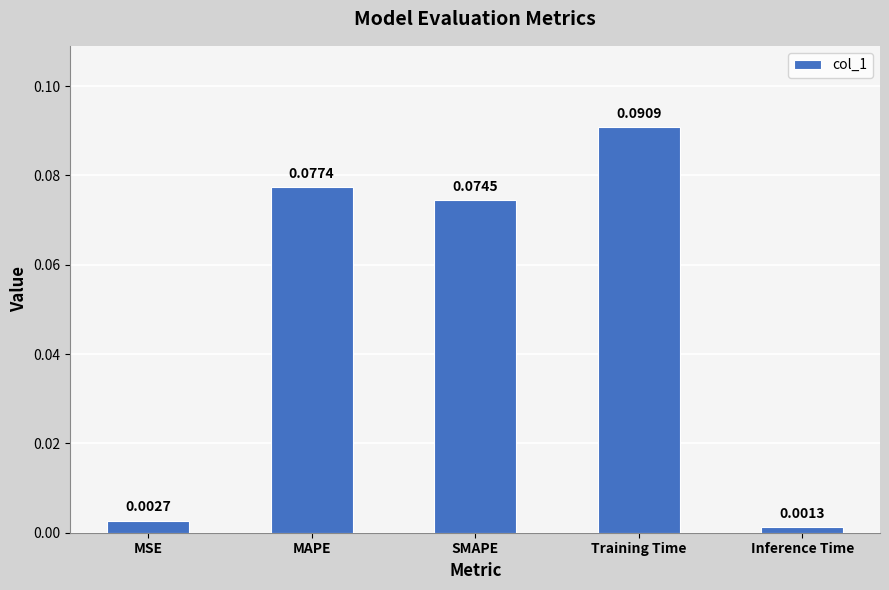

List the labels in order of value, largest first.

Training Time, MAPE, SMAPE, MSE, Inference Time